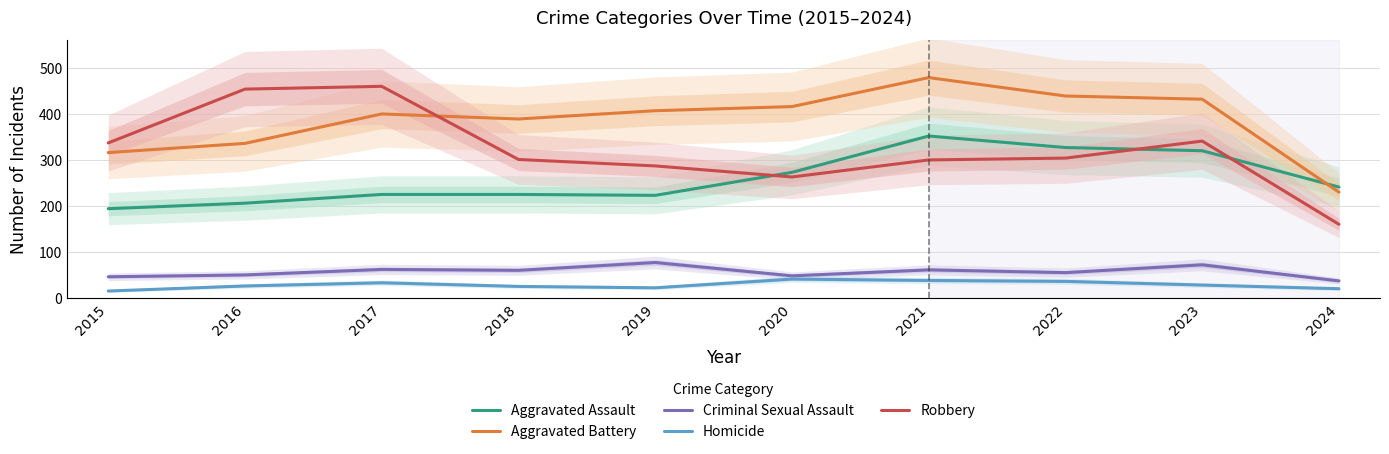

How many categories are shown in the chart?

10